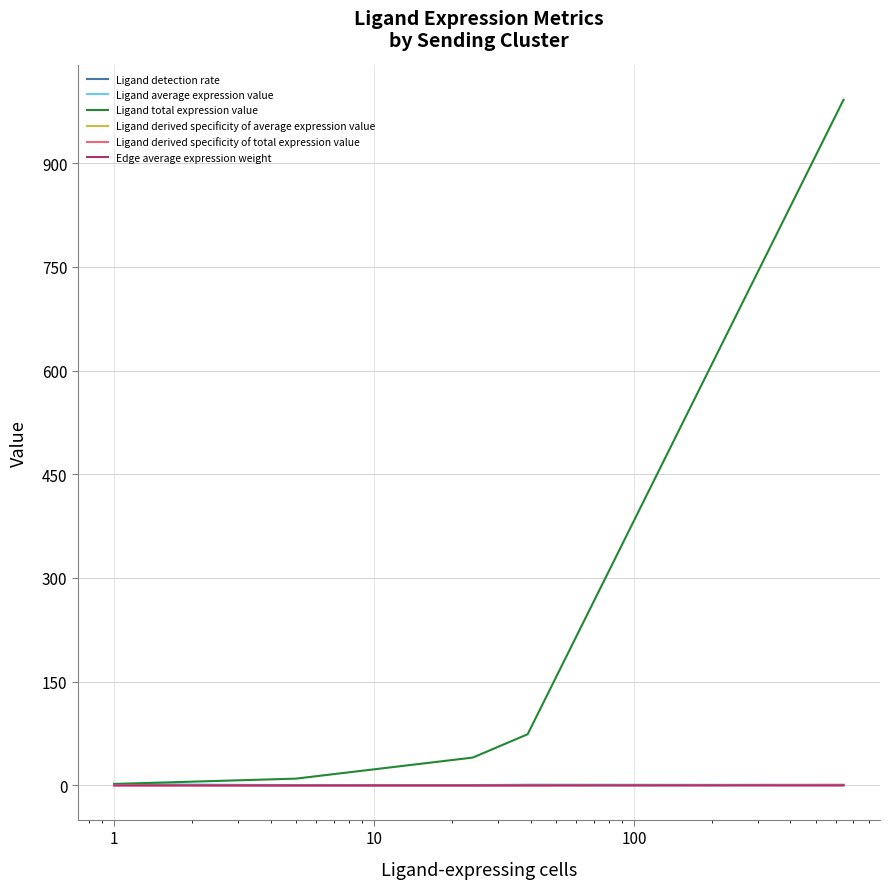

Which series has the widest spread of values?

Ligand total expression value